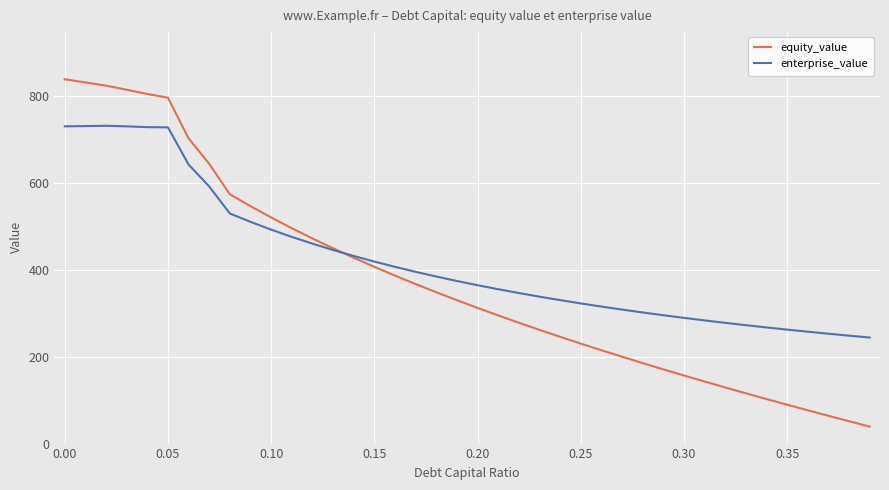

What is the maximum value for equity_value?

839.1